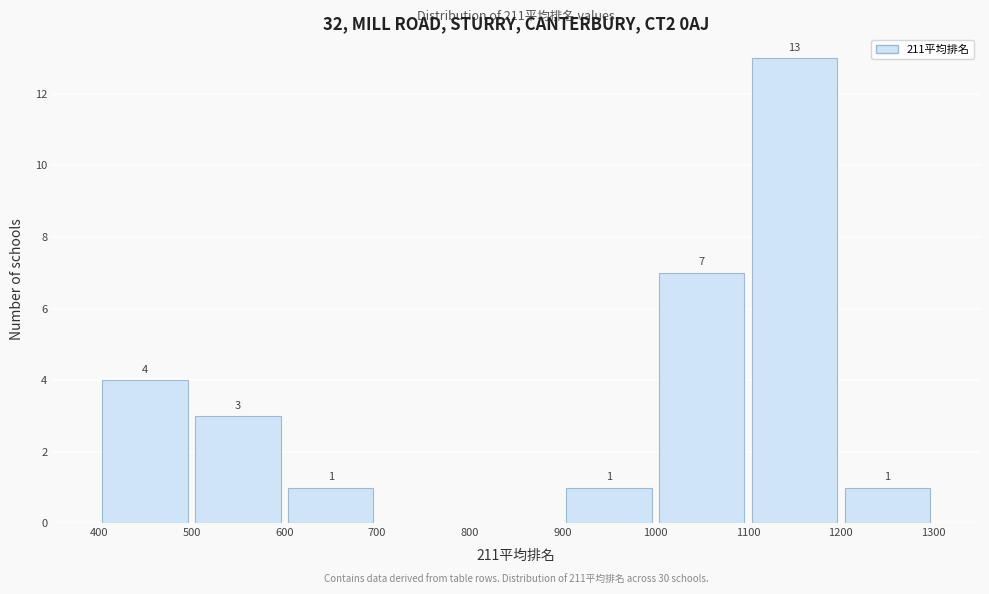

Over which range of the x-axis is the bar tallest?

1100 to 1200